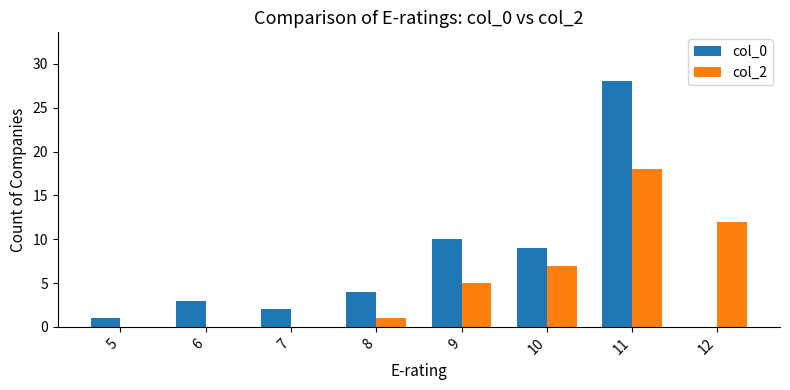

The value of col_0 at 7 is 4. True or false?

False